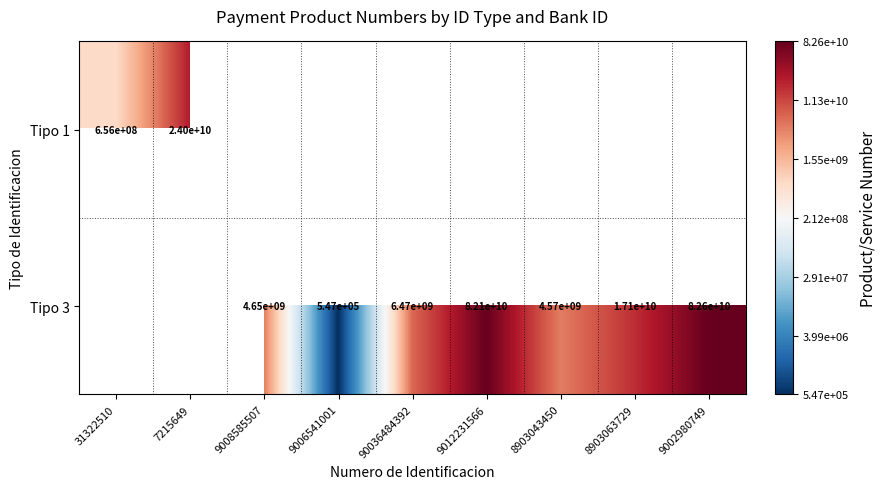

List the series in order of their peak value, lowest first.

Tipo 1, Tipo 3